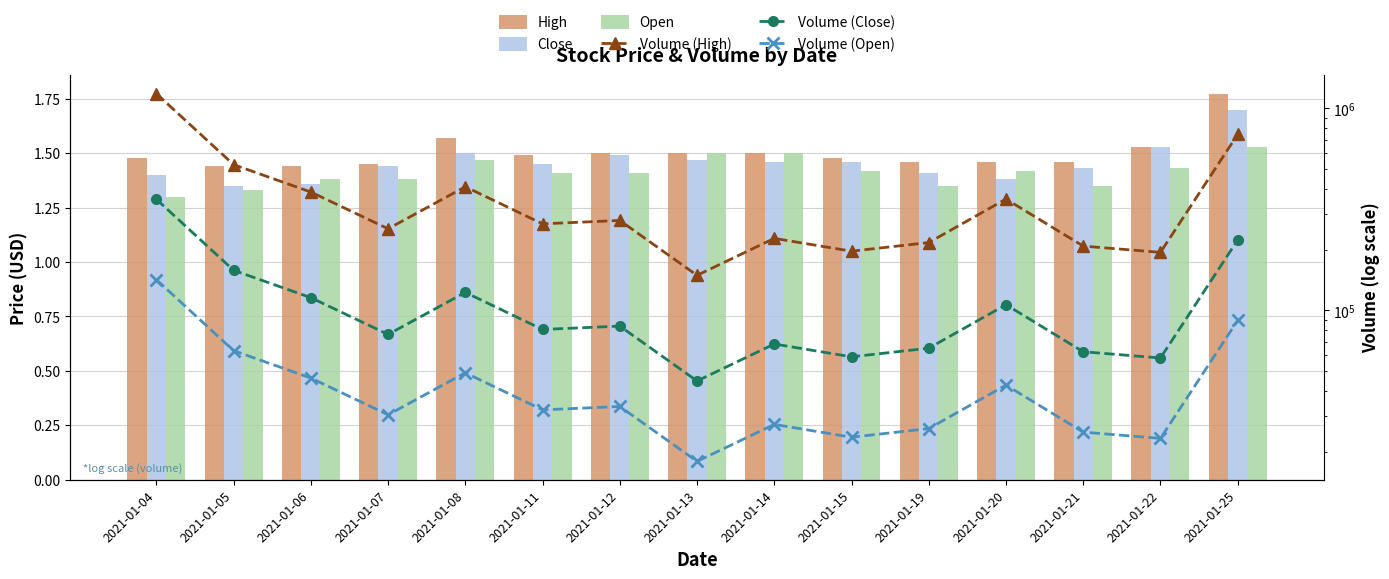

True or false: Volume (Open) has a value of 23280.0 at 2021-01-22.

True